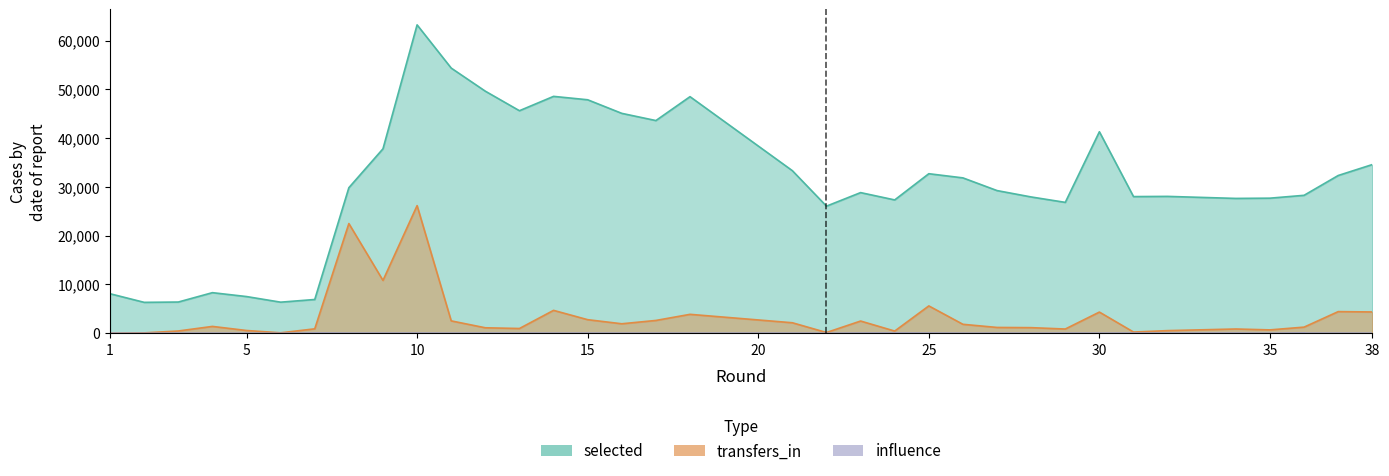

What is the average value of the influence series?

13.6